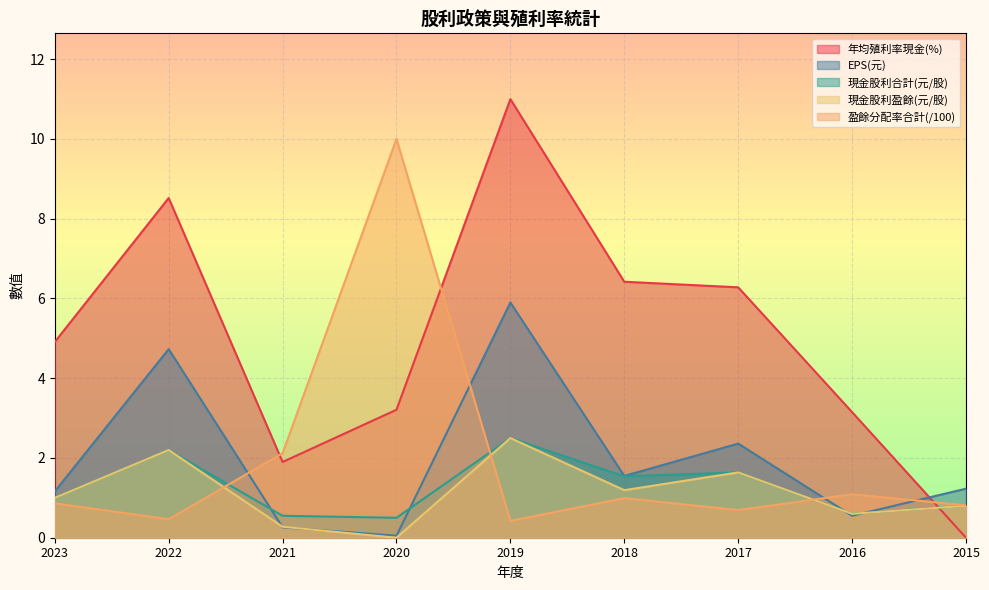

Which series changed the most between 2023 and 2020?

盈餘分配率合計(/100)